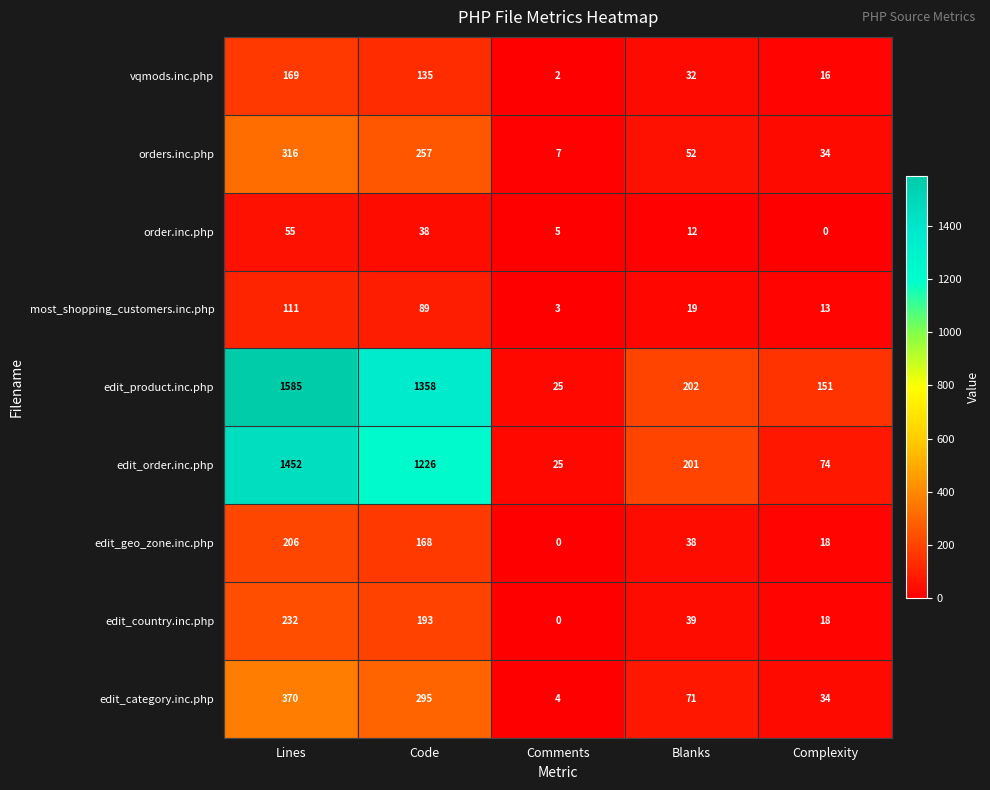

The edit_country.inc.php series shows 18 at Complexity. True or false?

True